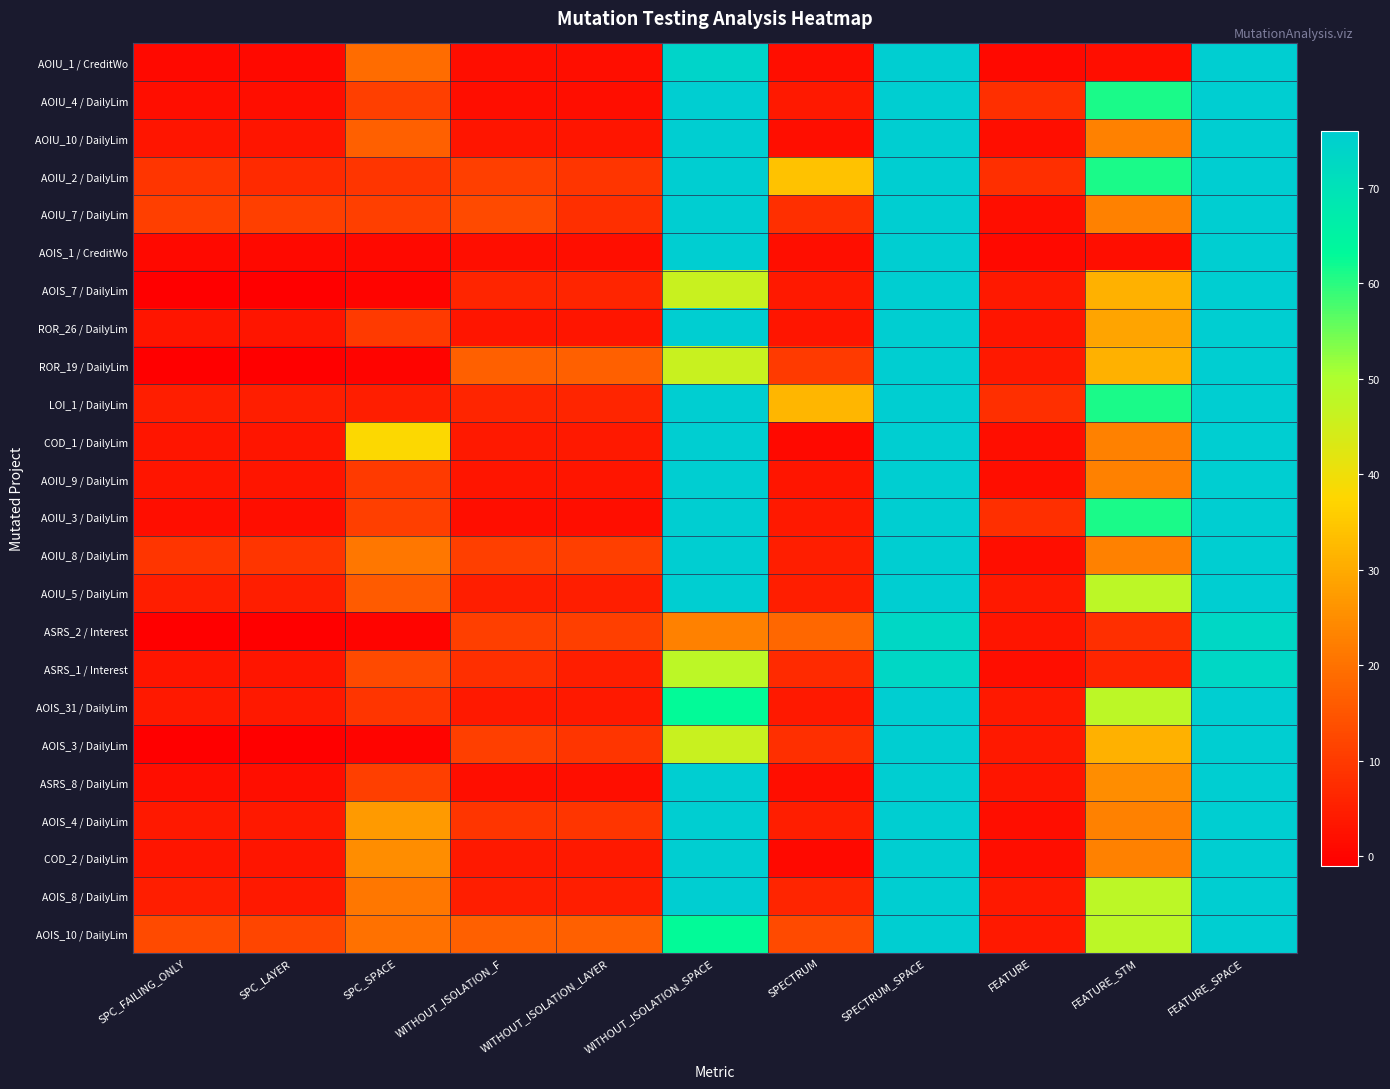

Which category has the lowest value across all series?

SPC_FAILING_ONLY